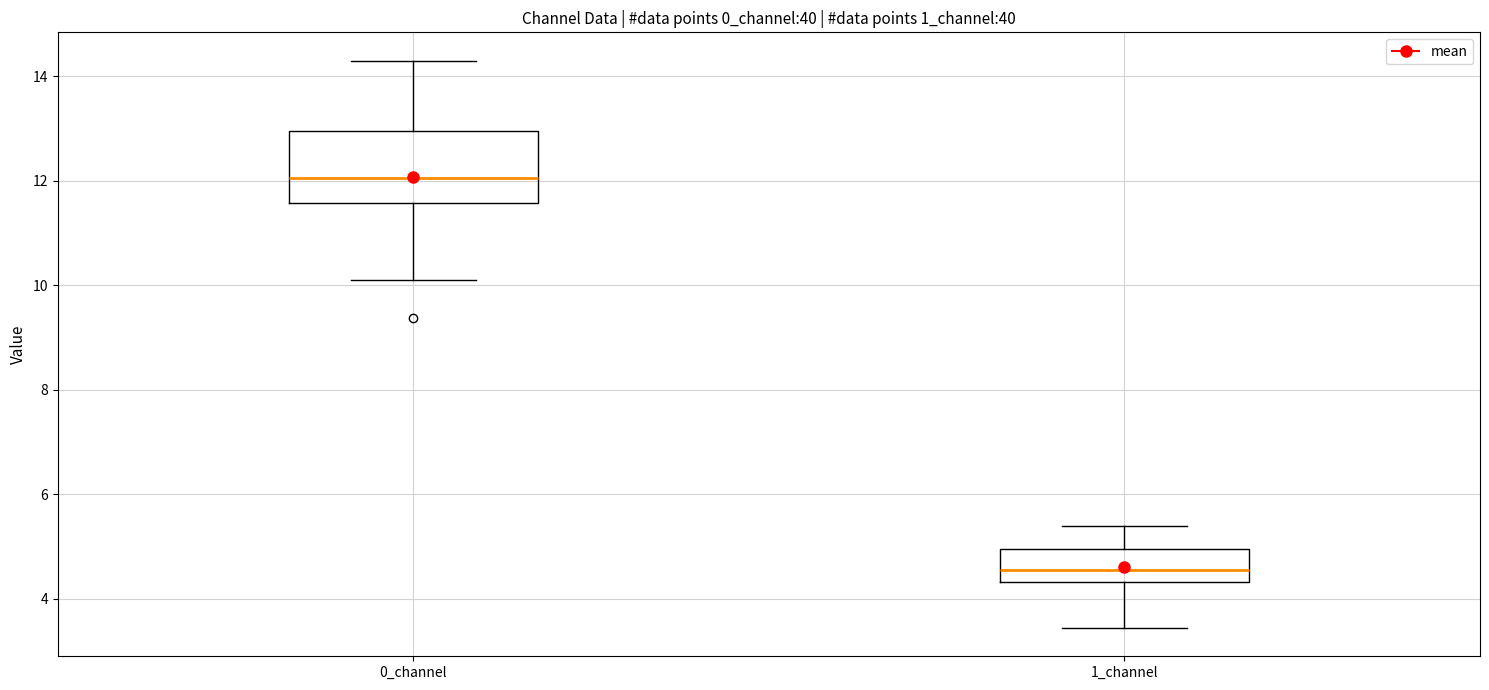

Reading left to right, transcribe this box plot: for each box, give where its median line is, the range the box spans, and where its two whiskers end, as read against the y-axis. The values are not printed on the chart, so give them approximately, as read against the axis.

0_channel: median 12.0, box 11.6 to 13.0, whiskers 10.2 to 14.2
1_channel: median 4.6, box 4.4 to 5.0, whiskers 3.4 to 5.4